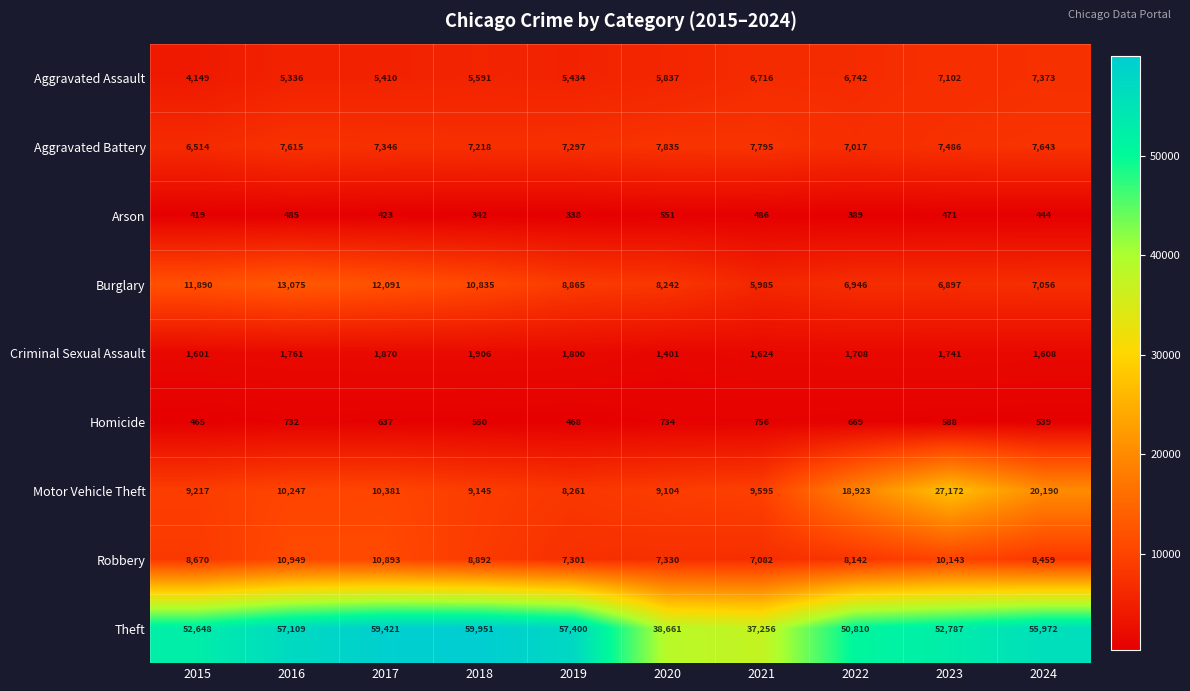

What is the difference between the highest and lowest values at 2021?

36770